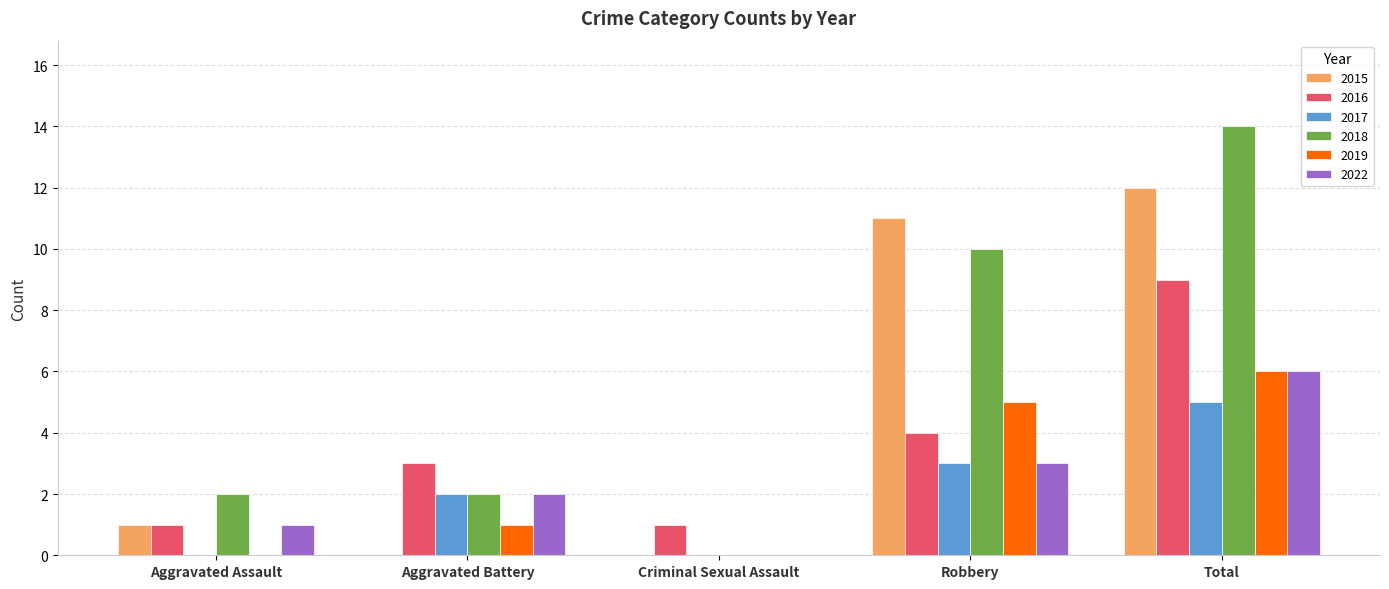

Which series has the widest spread of values?

2018